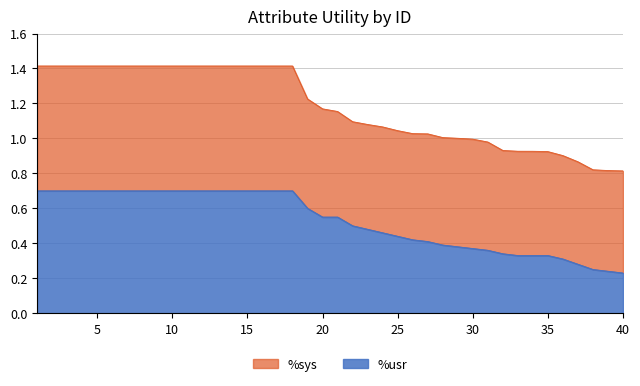

True or false: Utility_high and Utility_low cross at least once.

False